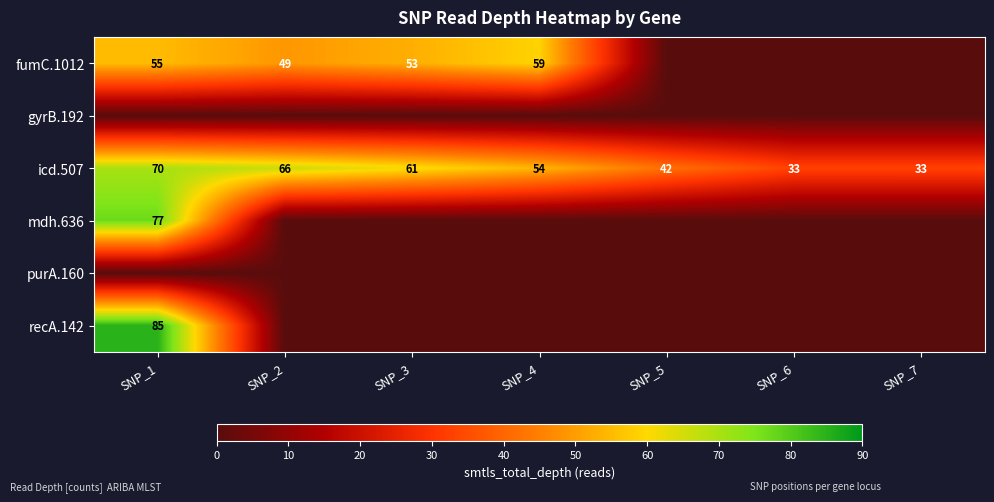

True or false: icd.507 has a value of 33 at SNP_7.

True